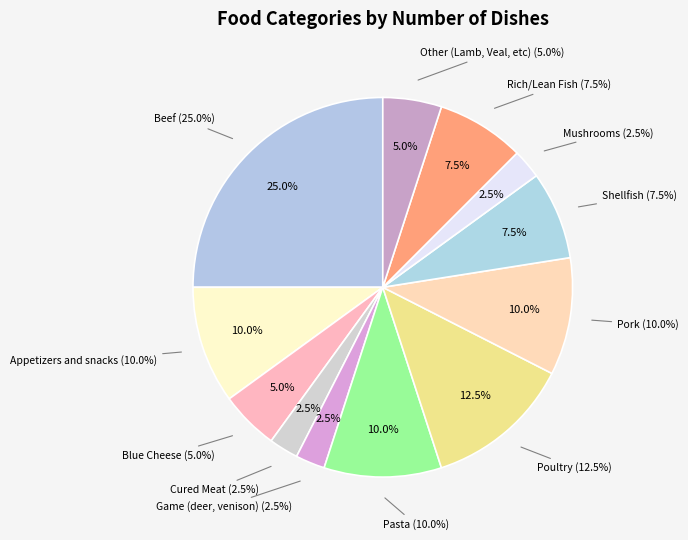

What percentage is the Game (deer, venison) slice, to the nearest percent?

3%